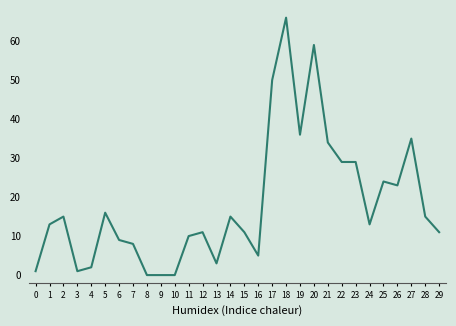

What is the difference between the maximum and minimum values?

66